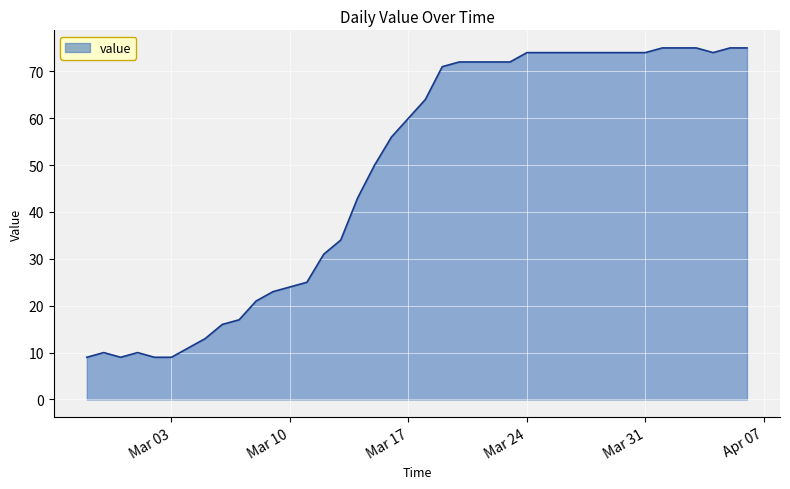

What is the maximum value shown in the chart?

75